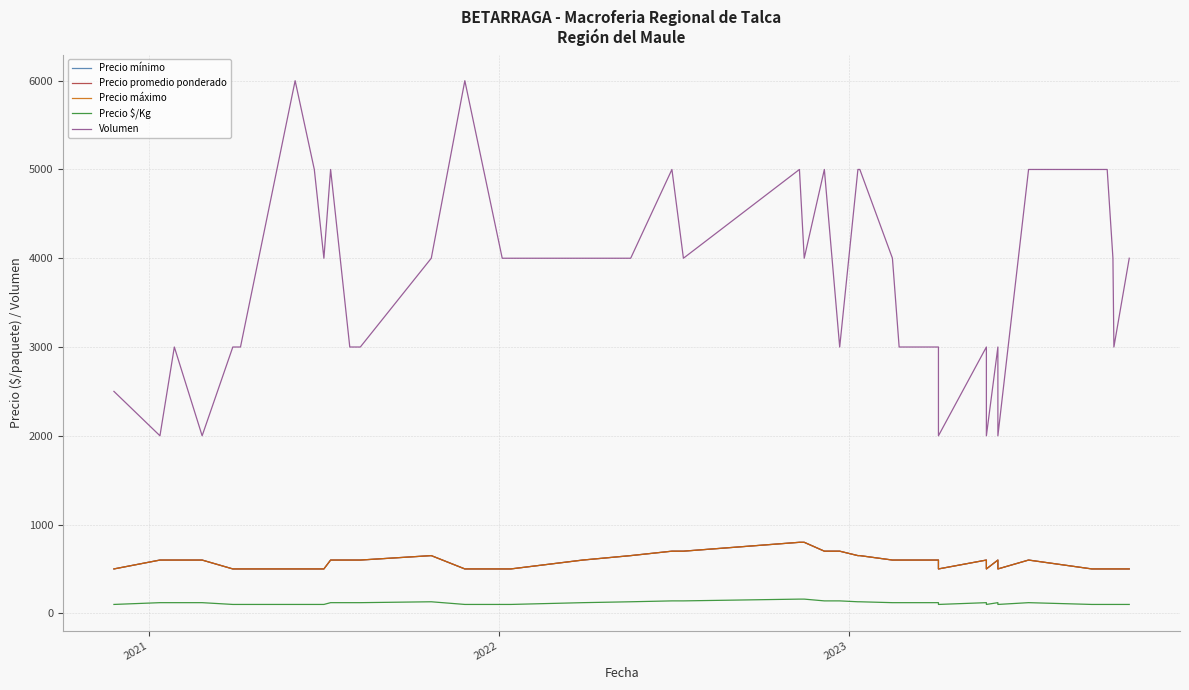

How many distinct data groups are displayed?

5